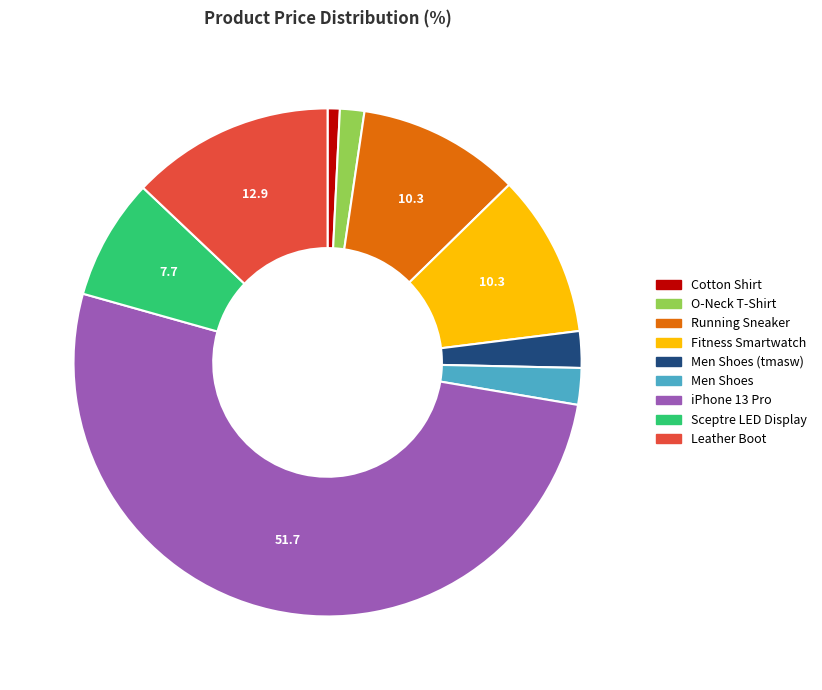

How many segments does this pie chart have?

9